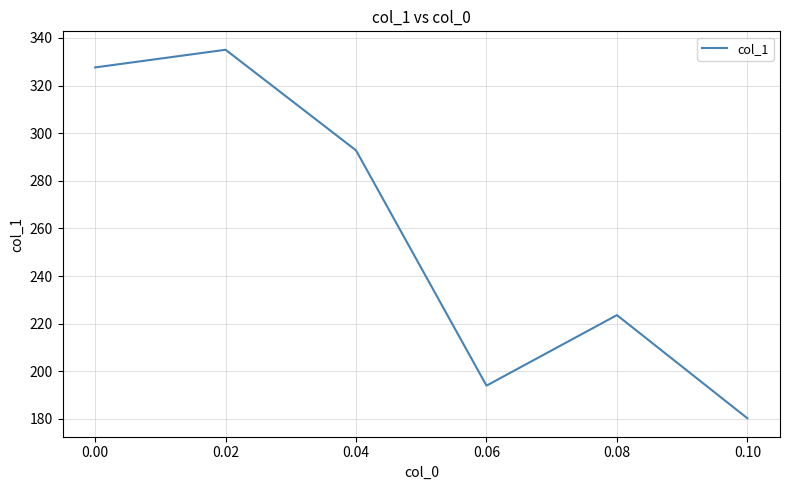

How many values are below 292?

3